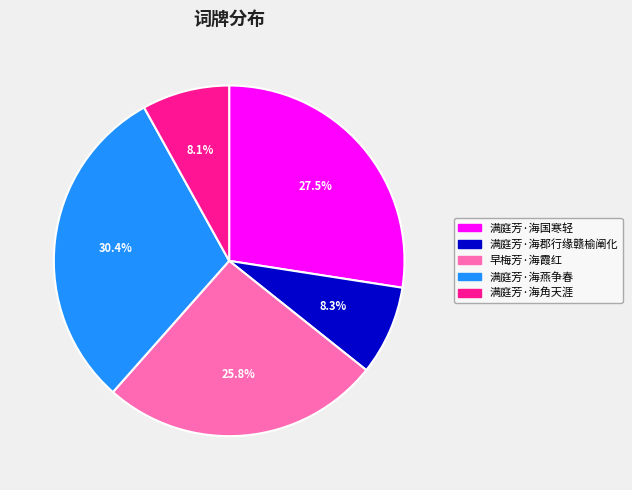

To the nearest percent, what is the combined percentage of 早梅芳·海霞红 and 满庭芳·海燕争春?

56%